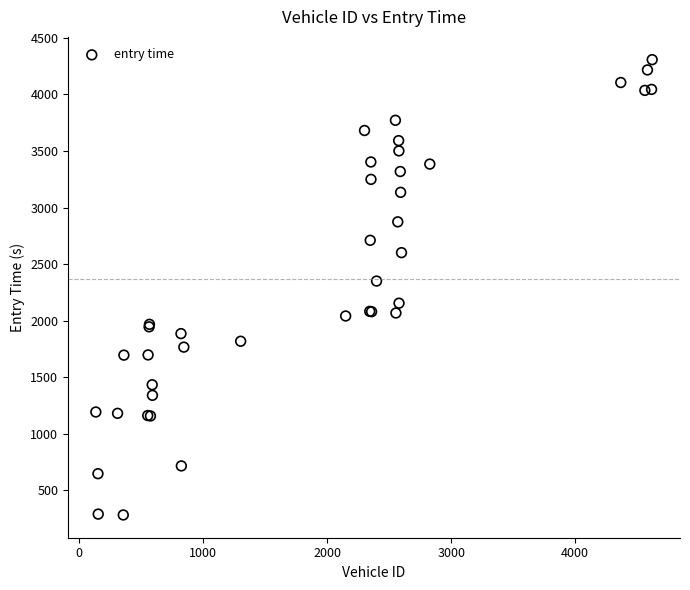

What Y value in the scatter plot is closest to 2294?

2349.6